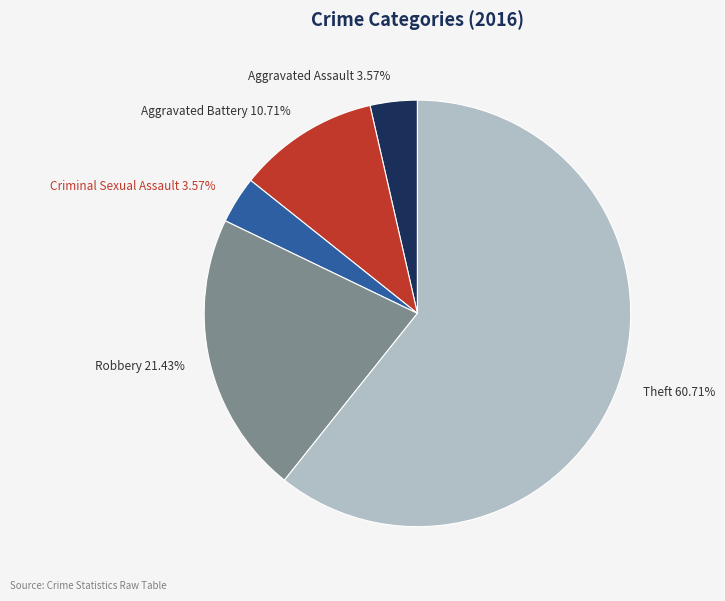

Is there a majority slice in this chart?

Yes